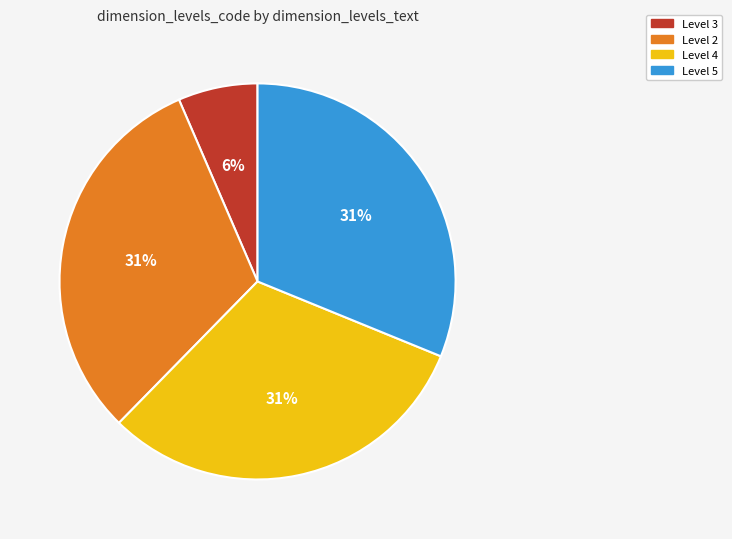

To the nearest percent, what is the average slice percentage?

25%